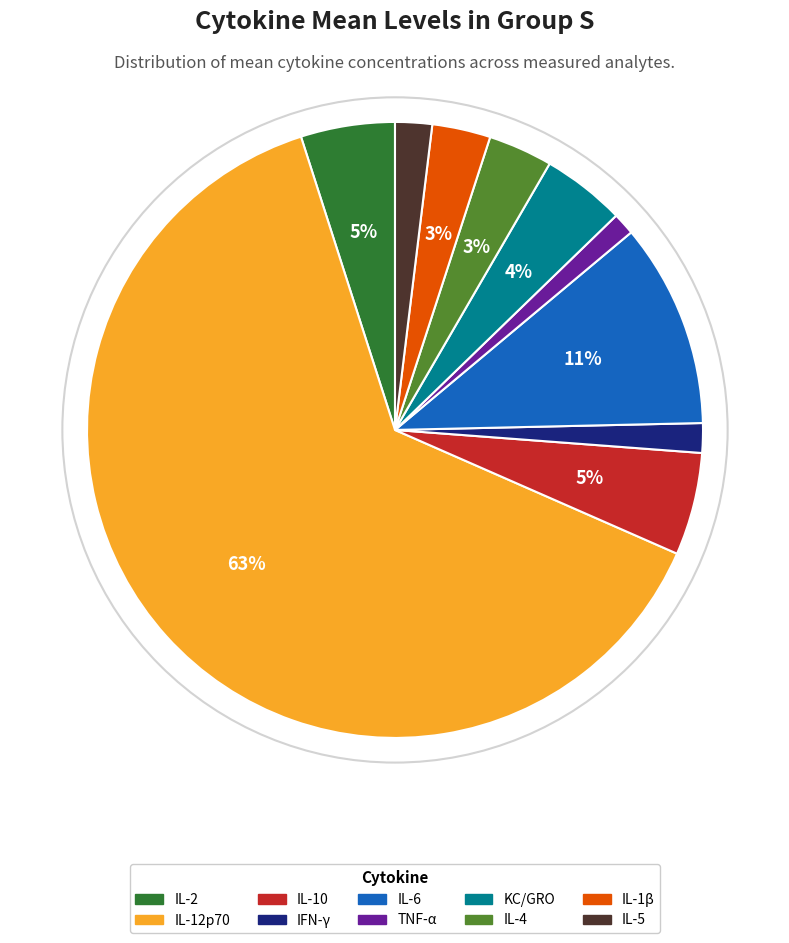

To the nearest percent, what percentage of the pie is IL-2?

5%